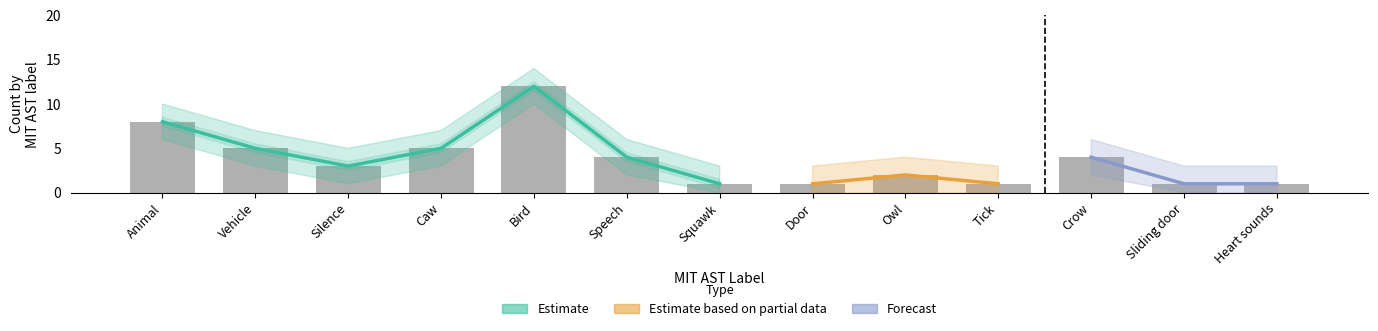

What is the difference between the maximum and second lowest values?

11